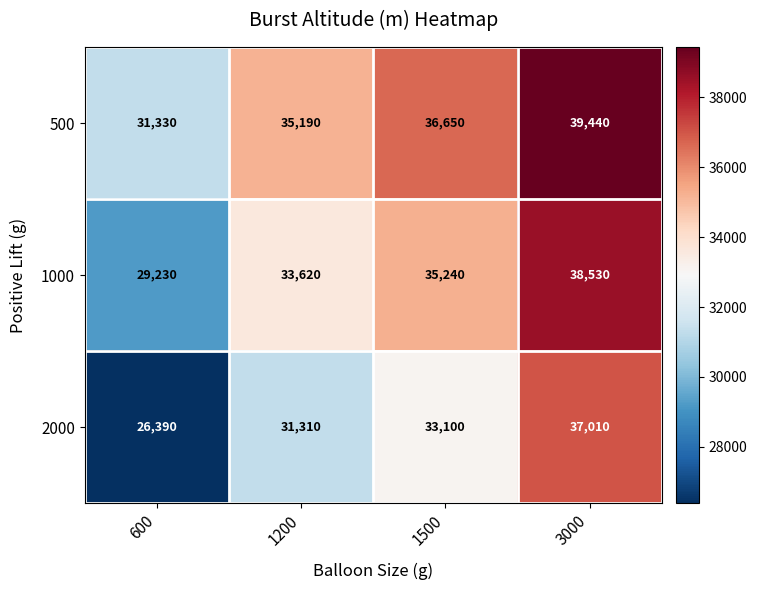

Reading left to right, transcribe all the data shown in this chart.

500: 600=31330	1200=35190	1500=36650	3000=39440
1000: 600=29230	1200=33620	1500=35240	3000=38530
2000: 600=26390	1200=31310	1500=33100	3000=37010